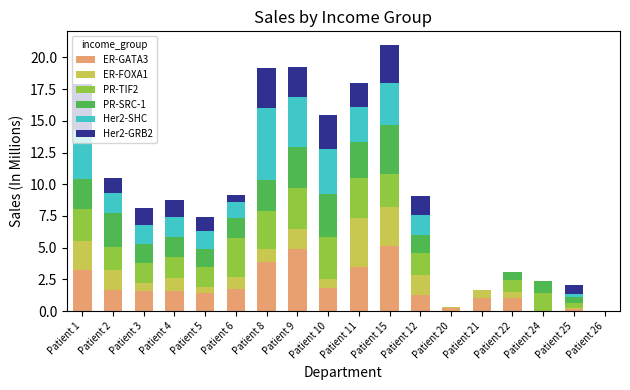

Does the chart contain stacked bars?

Yes